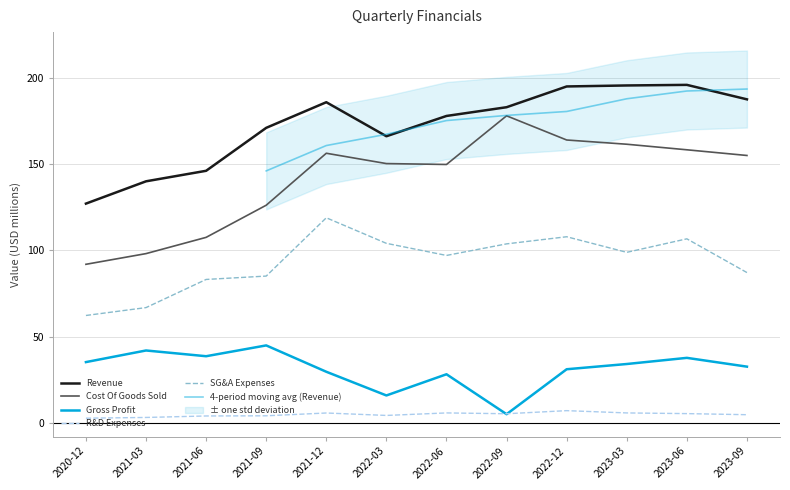

Is it true that R&D Expenses equals 5.7 at 2022-06?

True